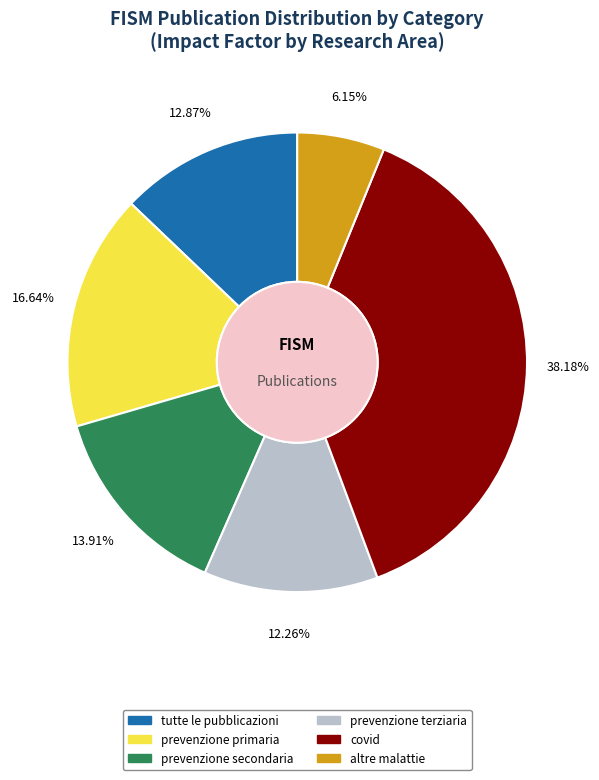

Rank the categories by value from highest to lowest.

covid, prevenzione primaria, prevenzione secondaria, tutte le pubblicazioni, prevenzione terziaria, altre malattie